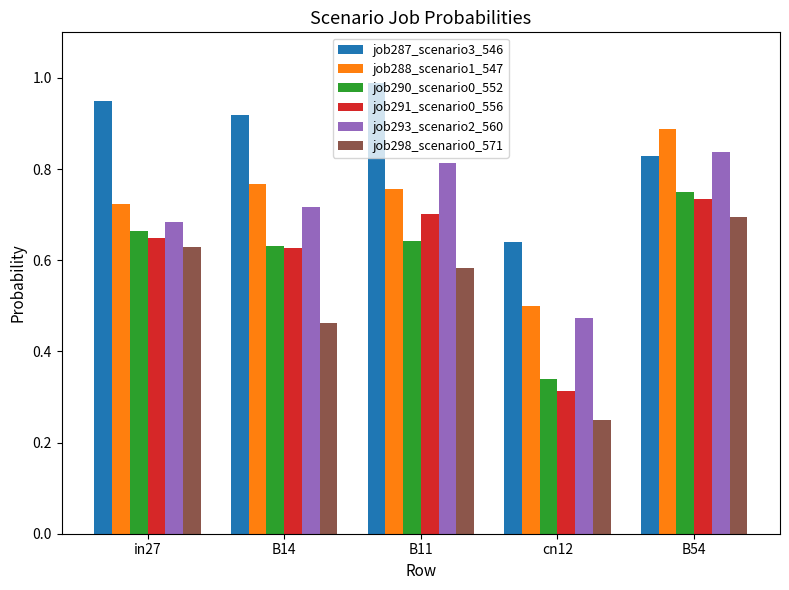

At which category is the sum across all series the highest?

B54